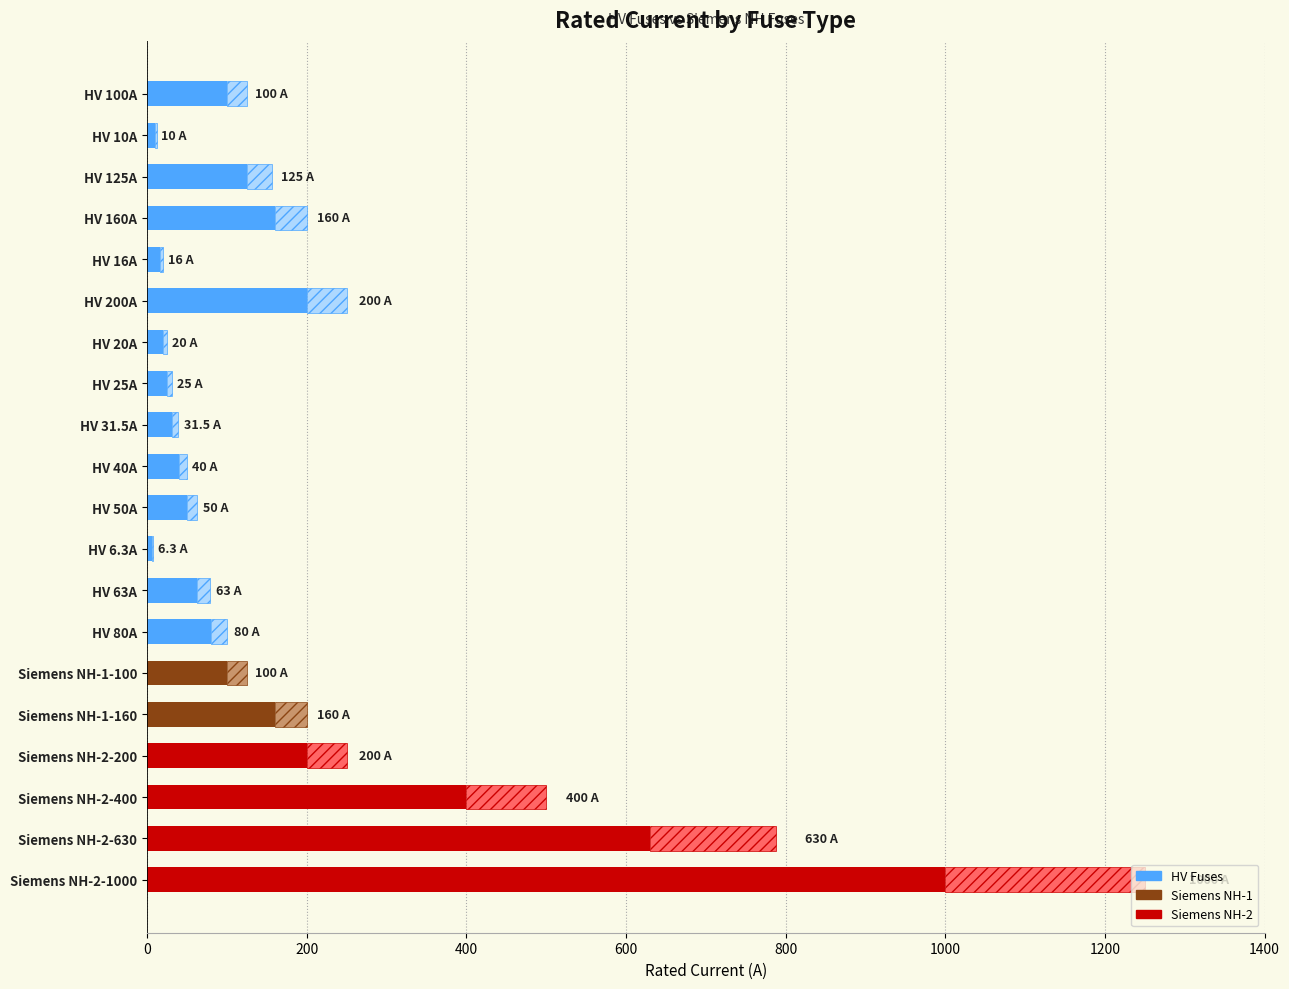

How many bars are there in total?

20